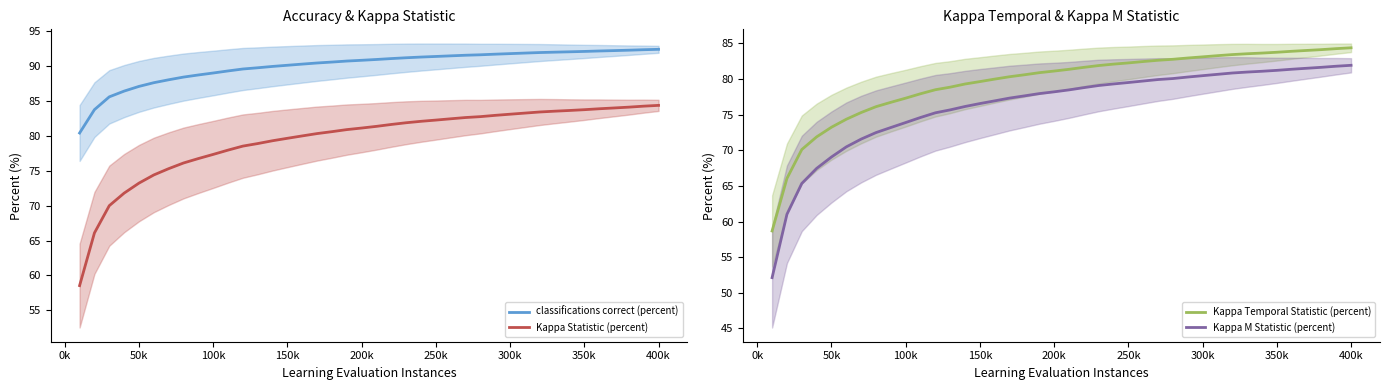

What is the average value of the classifications correct (percent) series?

90.0